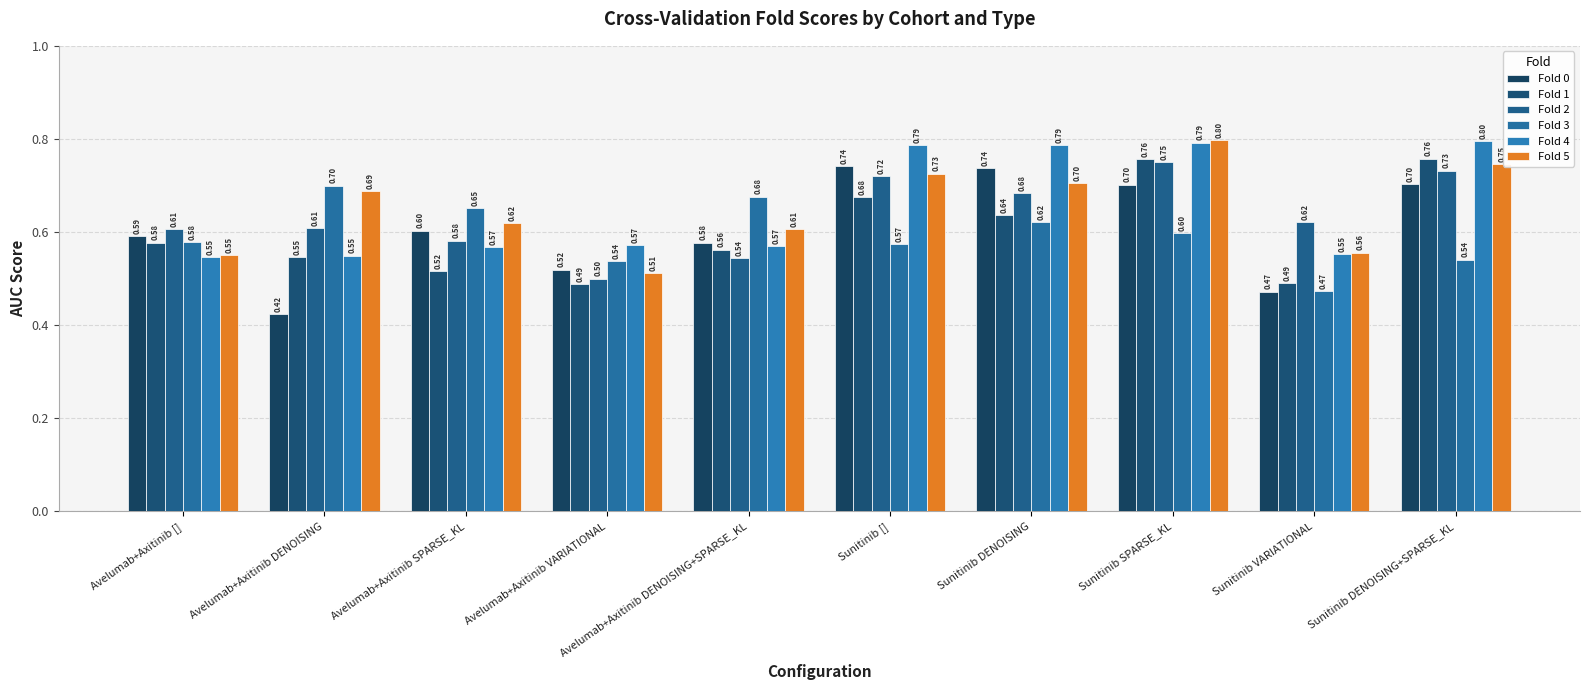

At how many categories does at least one series exceed 0?

10